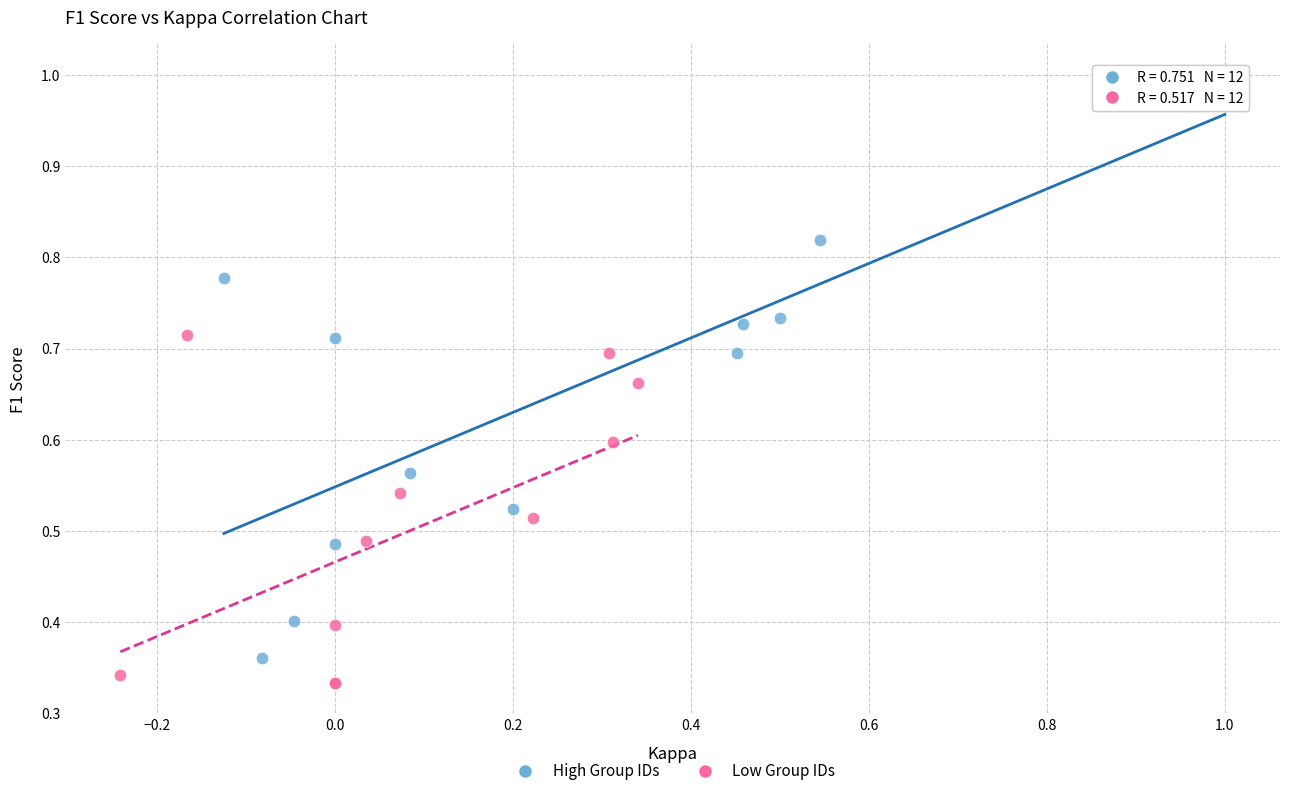

Which series reaches the maximum Y coordinate?

High Group IDs